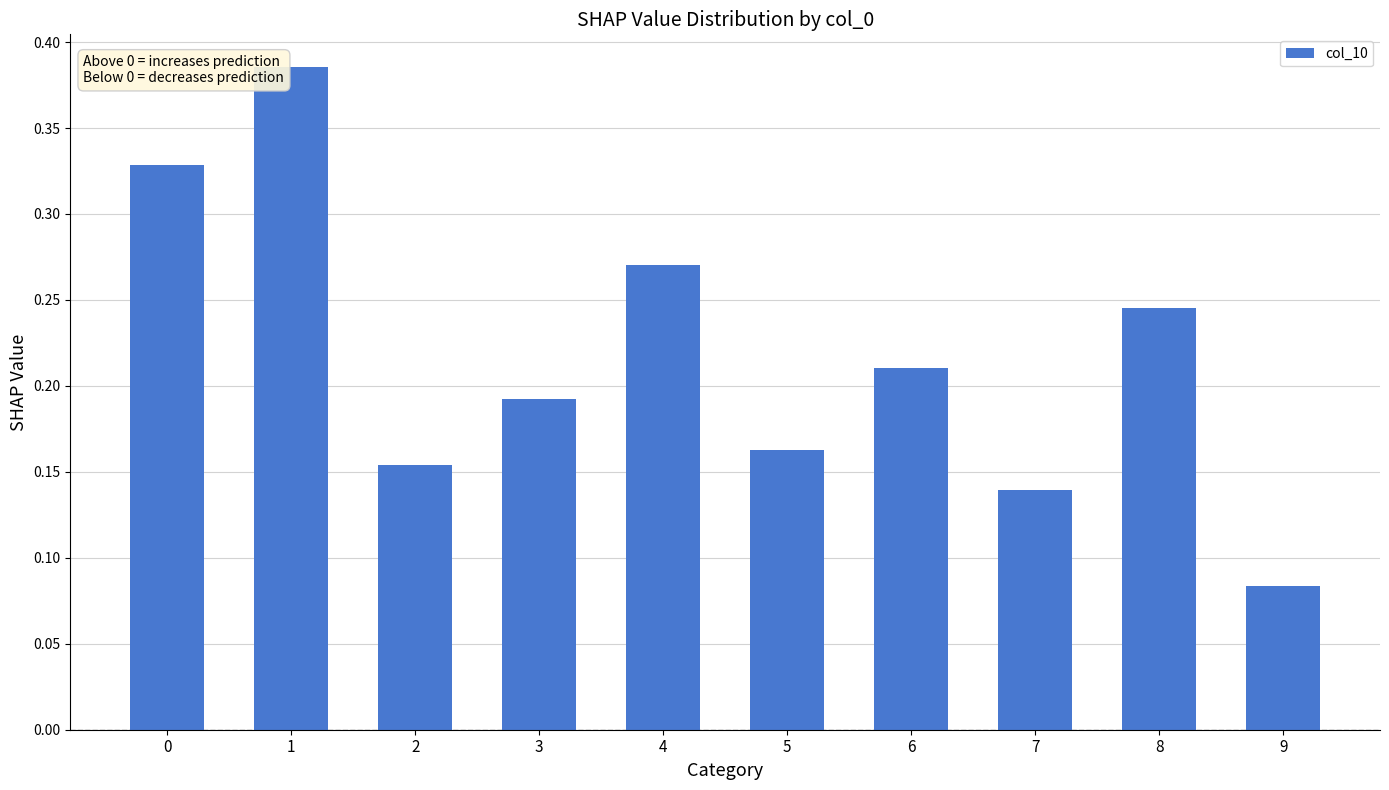

What is the change in value from 7 to 9?

-0.1